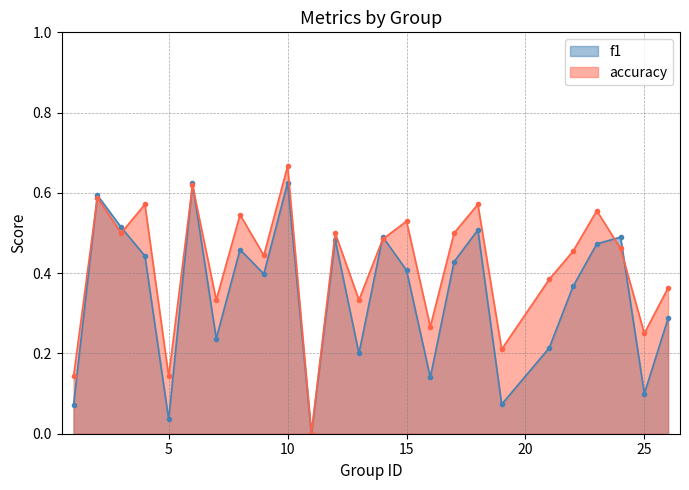

How many series are shown in this chart?

2